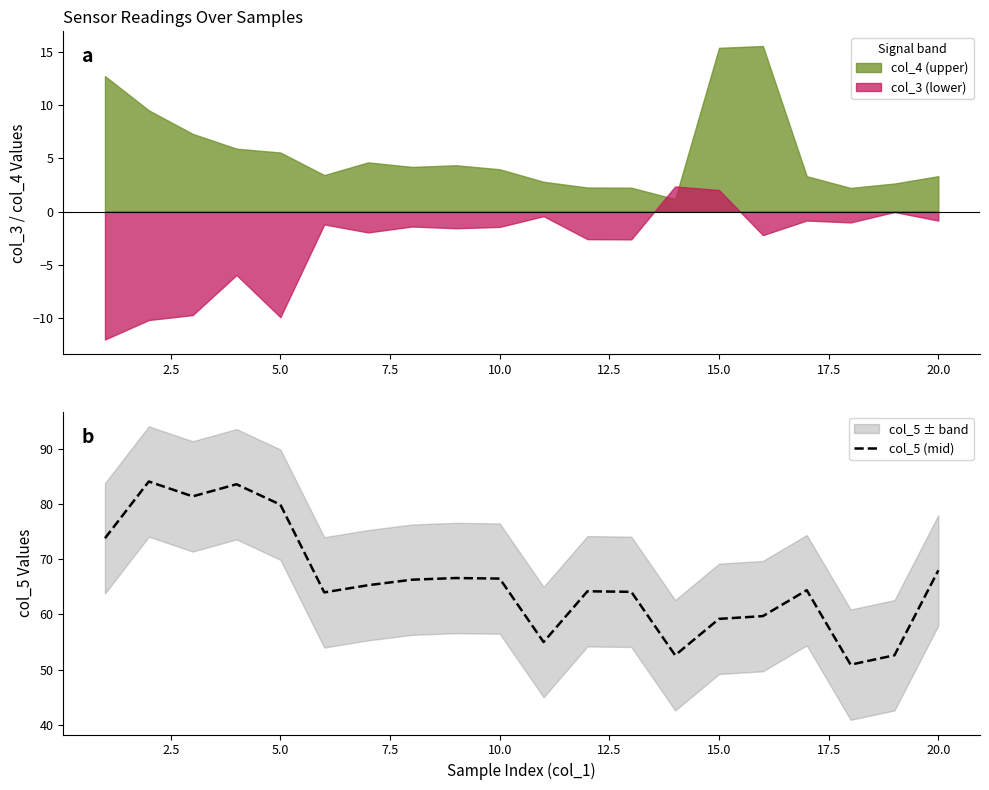

What is the lowest value of the col_5 (mid) series?

50.9